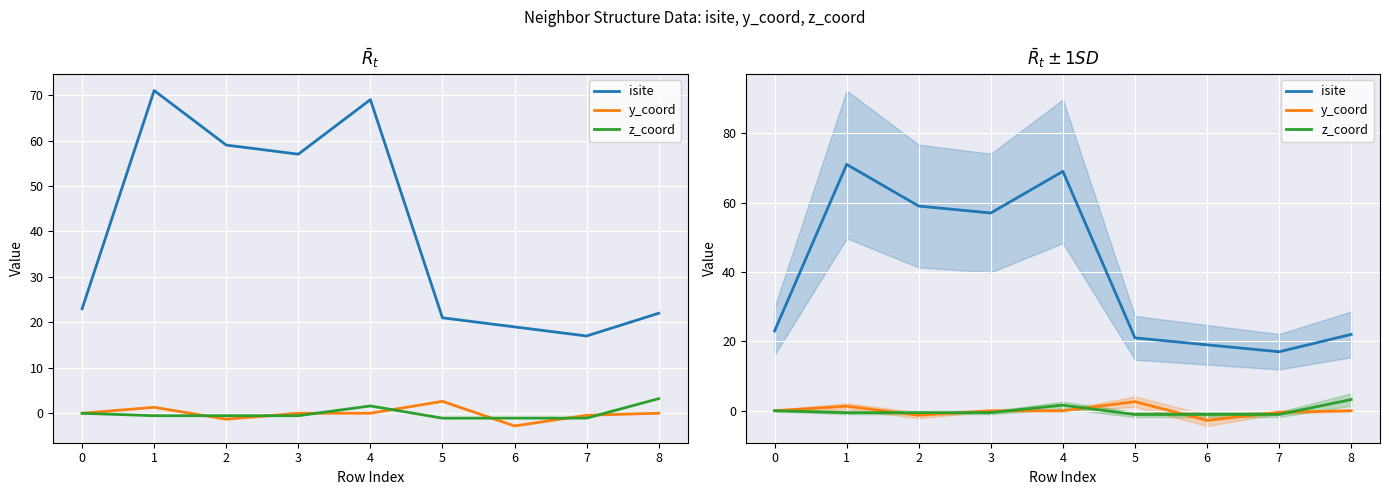

What is the sum of all isite values?

358.0